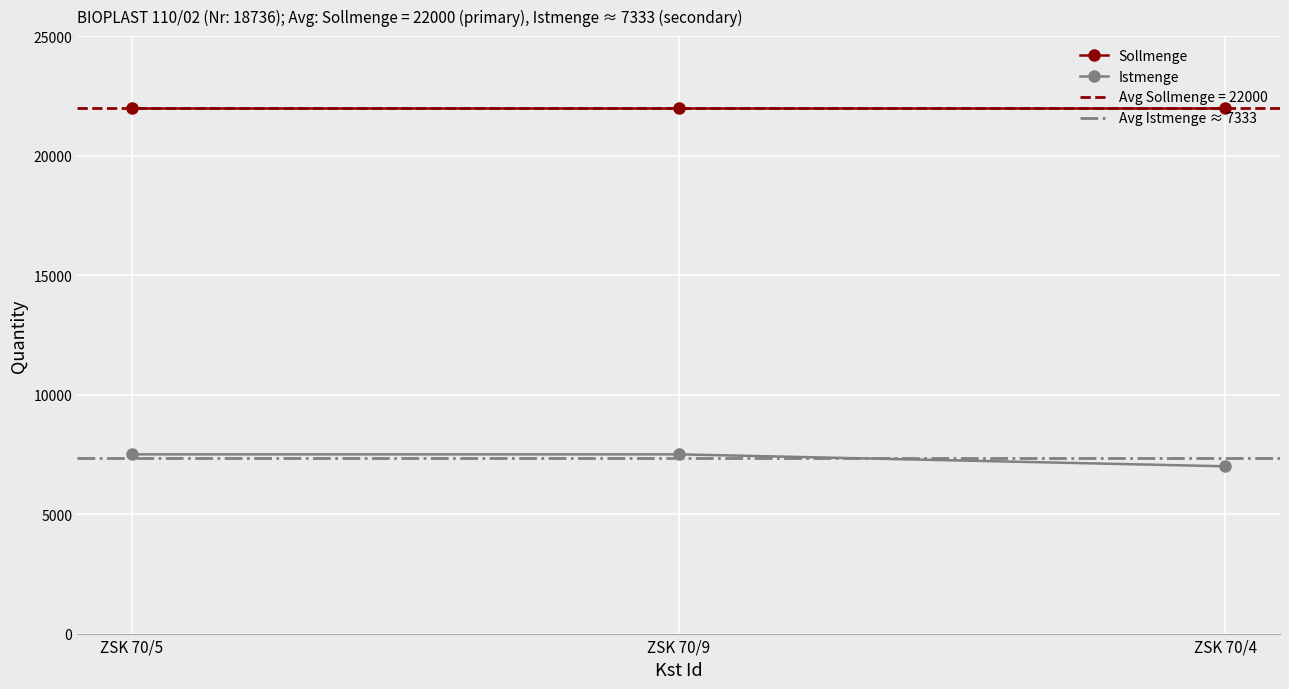

List the labels in order of value, largest first.

ZSK 70/5, ZSK 70/9, ZSK 70/4